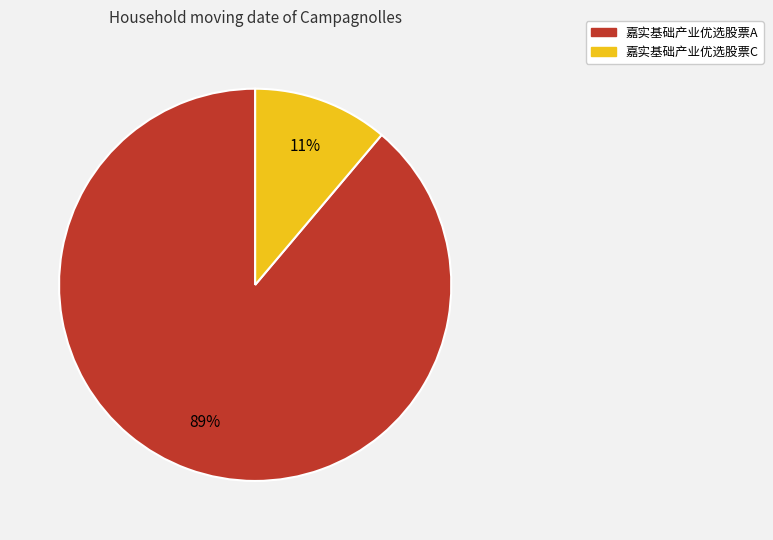

Is it true that 嘉实基础产业优选股票C is 1% of the pie?

False